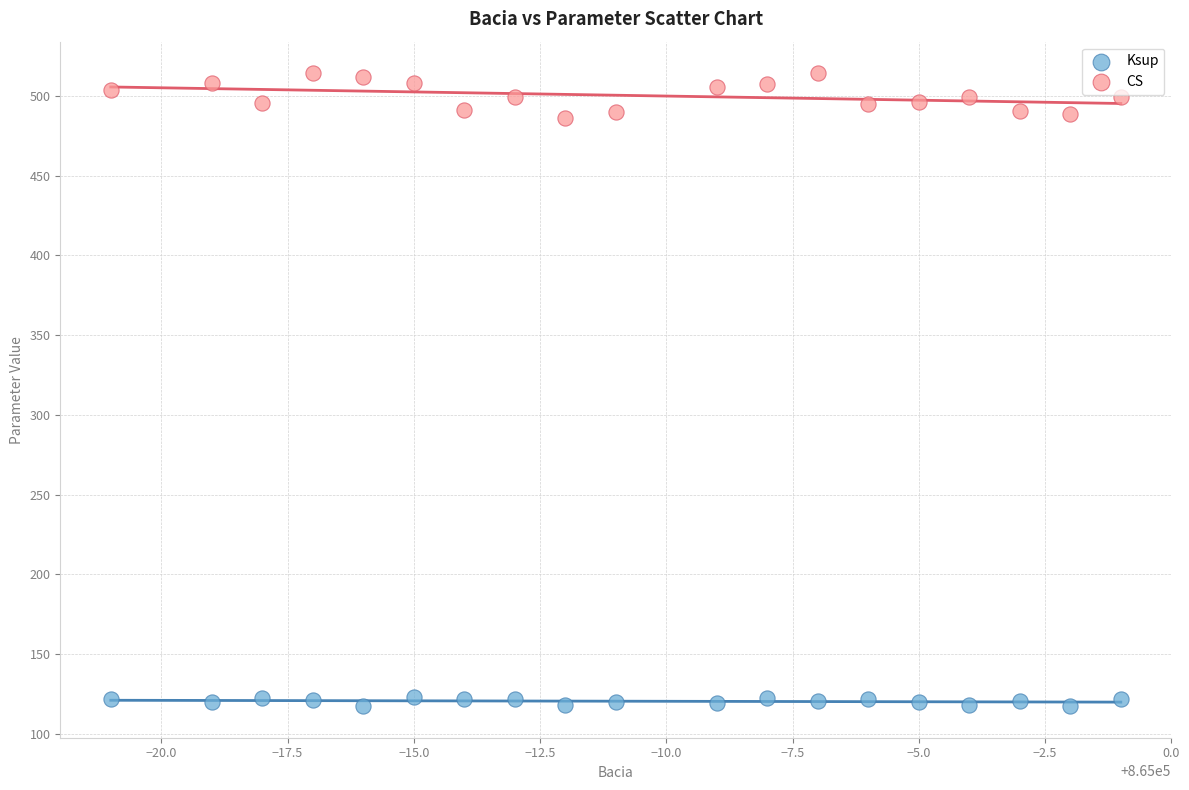

Which series has the largest Y range (max minus min)?

CS